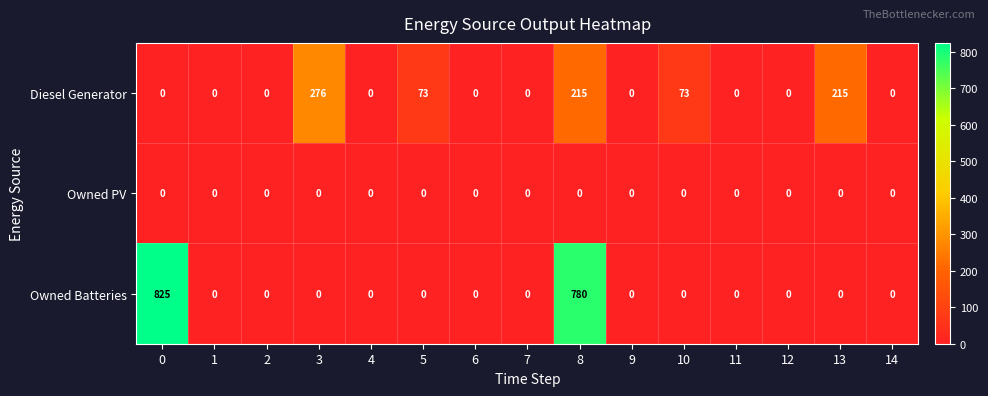

How many series are shown in this chart?

3